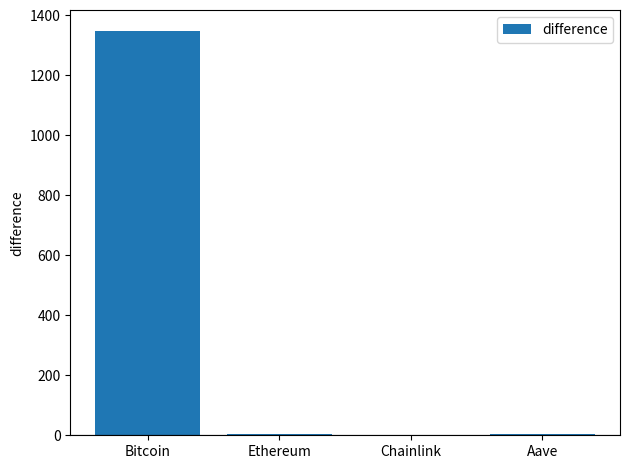

Are the bars horizontal?

No